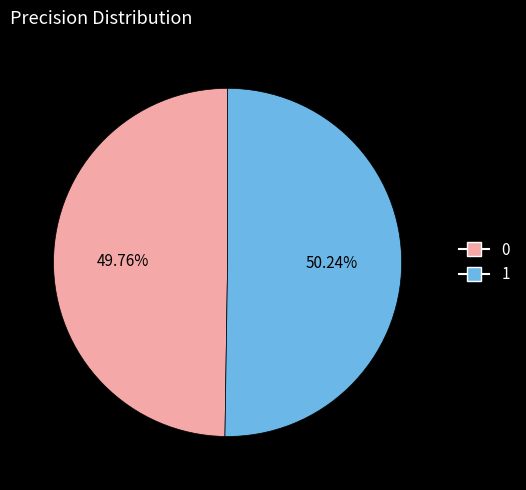

Count the number of slices in the pie.

2